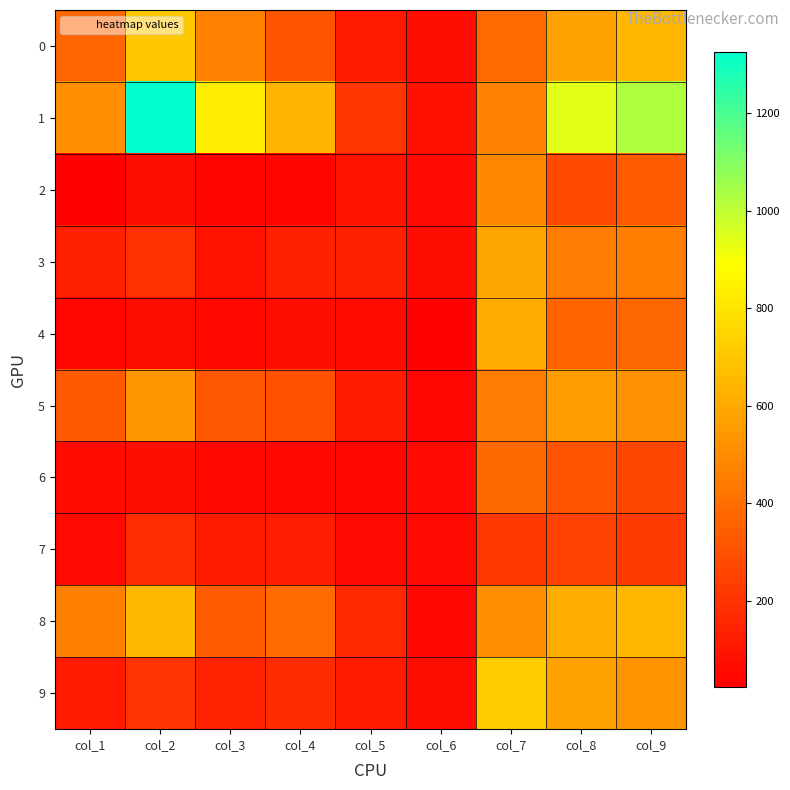

Which series changed the most between col_6 and col_7?

9